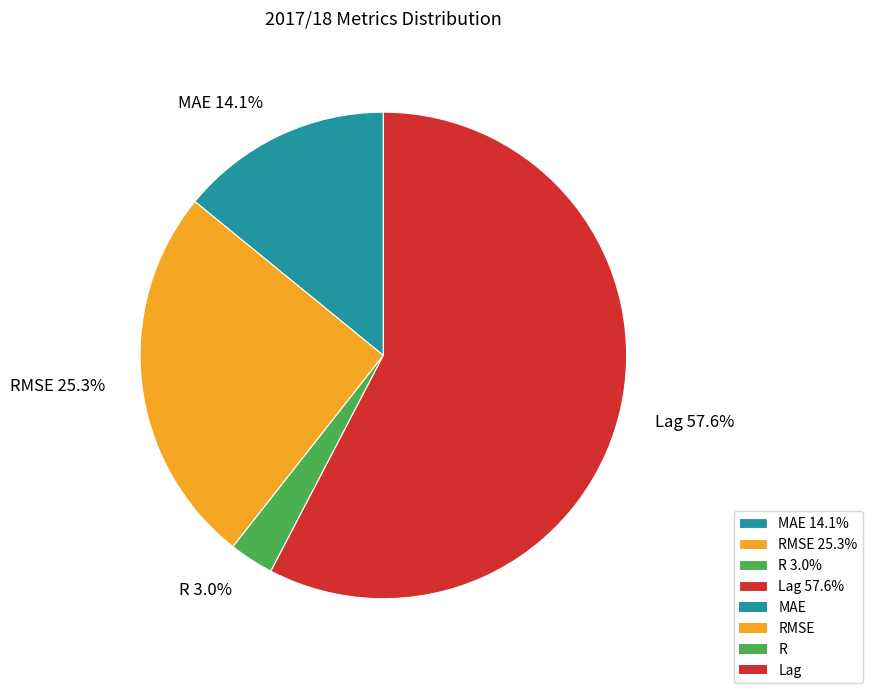

Which slice represents more than half of the pie?

Lag 57.6%